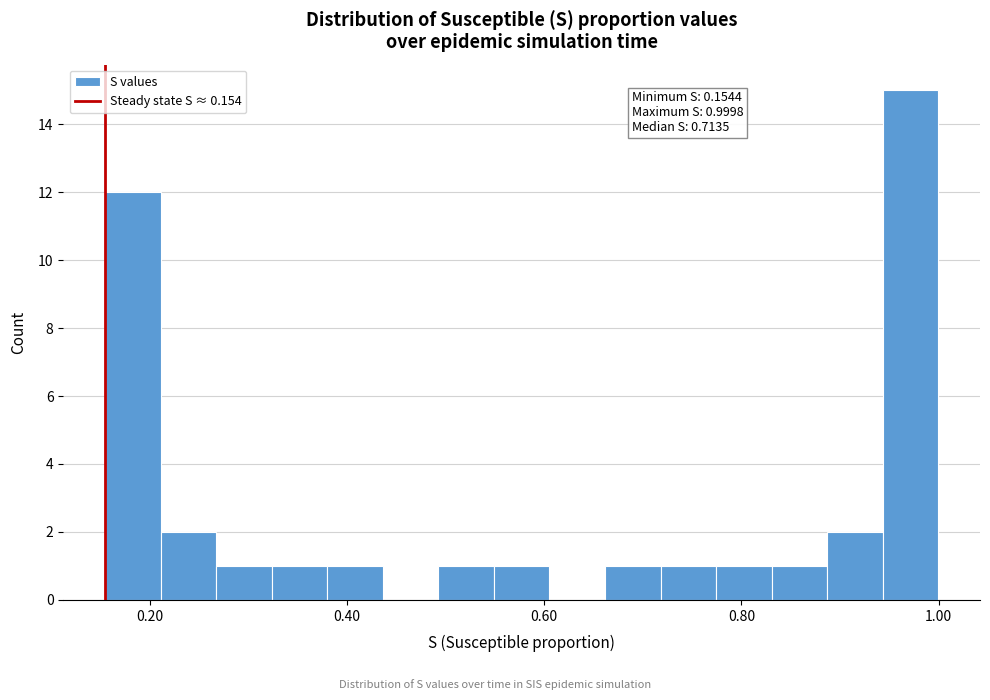

Around what value on the x-axis is the tallest bar? Give the approximate position of its centre, as read against the axis.

0.98